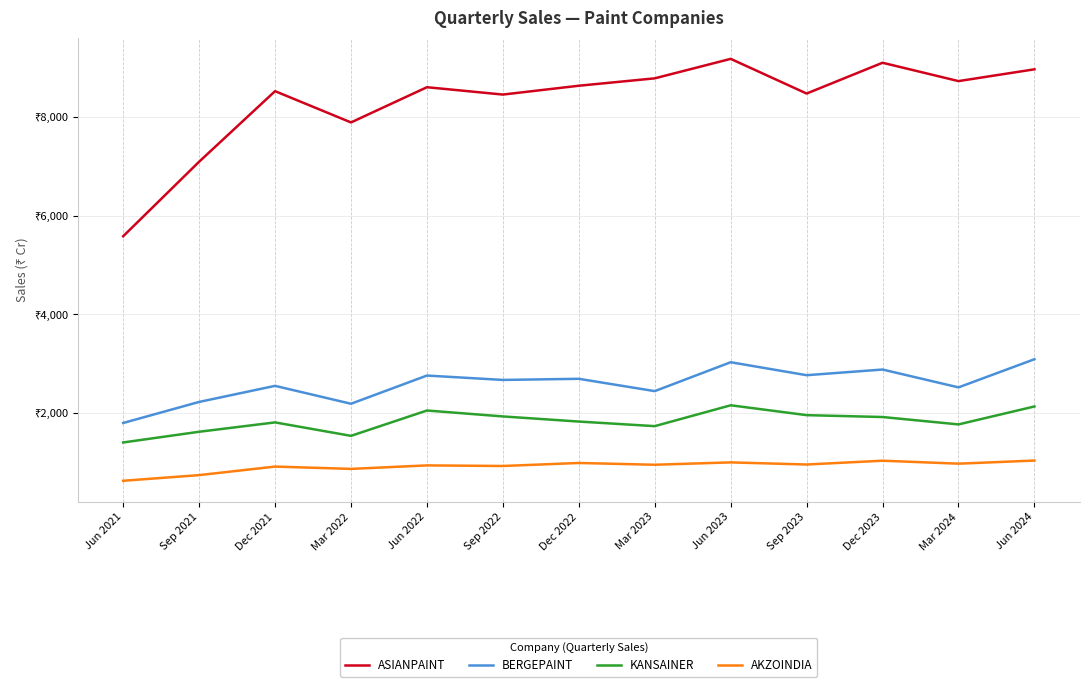

Does the chart display data point markers on the line(s)?

No